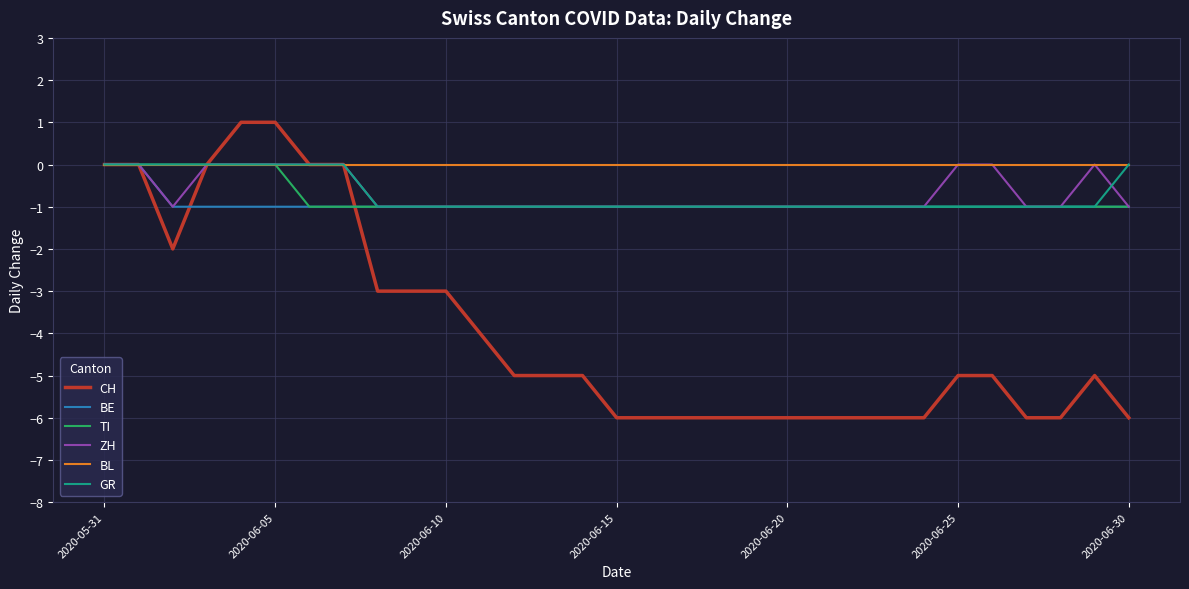

Which series has the largest total across all categories?

BL